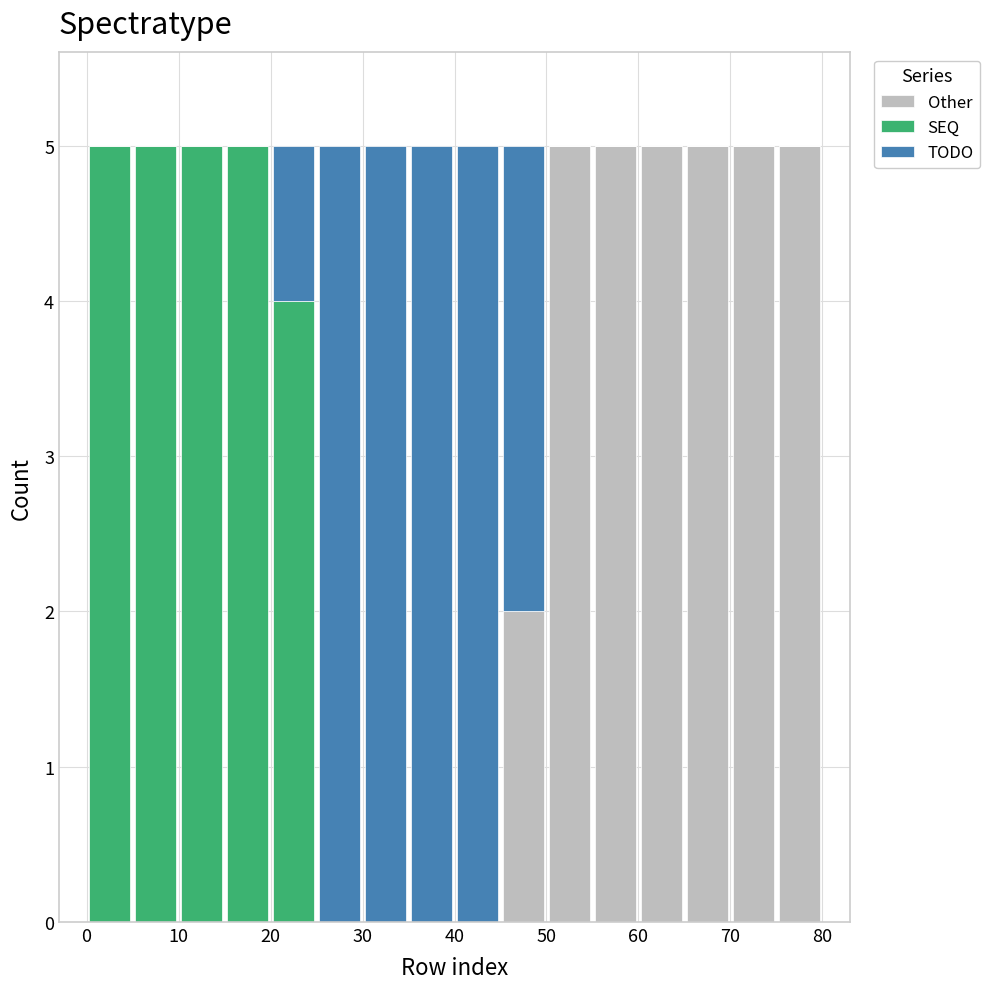

Reading left to right, transcribe this chart: for each stacked bar, give the range it covers on the x-axis and its total height. The values are not printed on the chart, so give them approximately, as read against the axis.

0 to 5: 5
5 to 10: 5
10 to 15: 5
15 to 20: 5
20 to 25: 5
25 to 30: 5
30 to 35: 5
35 to 40: 5
40 to 45: 5
45 to 50: 5
50 to 55: 5
55 to 60: 5
60 to 65: 5
65 to 70: 5
70 to 75: 5
75 to 80: 5